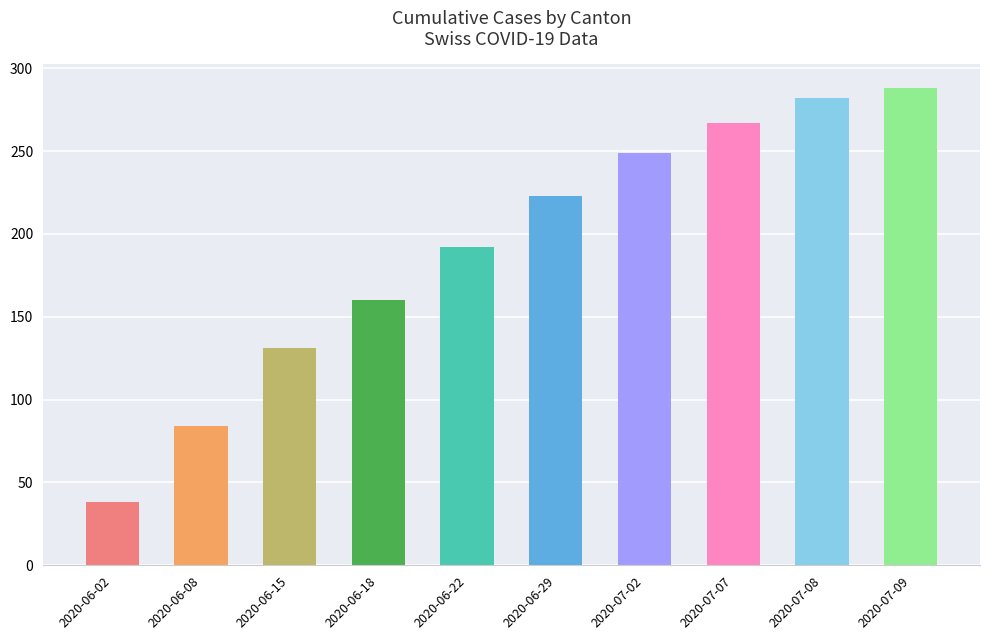

What is the label of the 3rd bar from the right?

2020-07-07